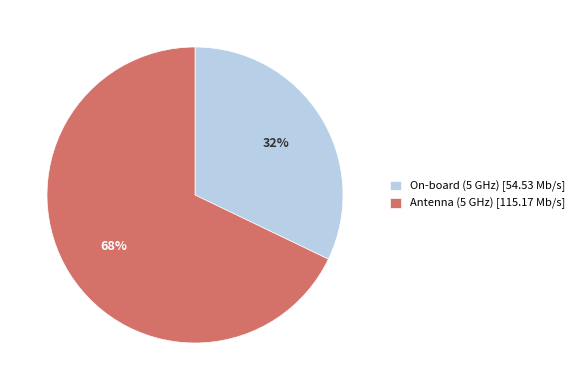

Between On-board (5 GHz) [54.53 Mb/s] and Antenna (5 GHz) [115.17 Mb/s], which is larger?

Antenna (5 GHz) [115.17 Mb/s]